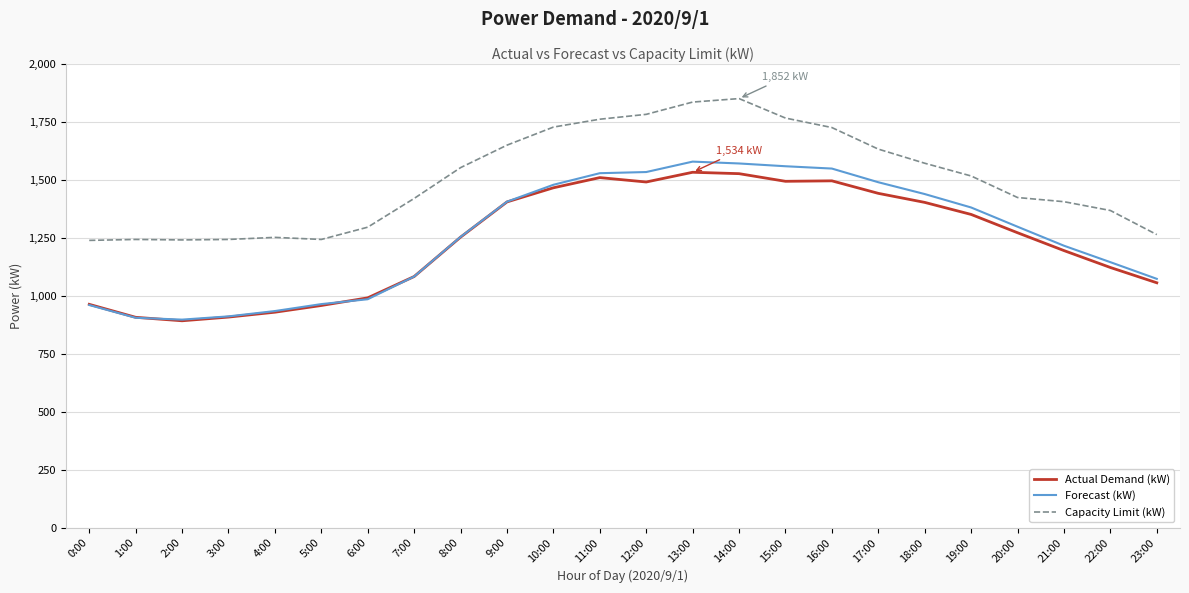

What is the average value of the Forecast (kW) series?

1257